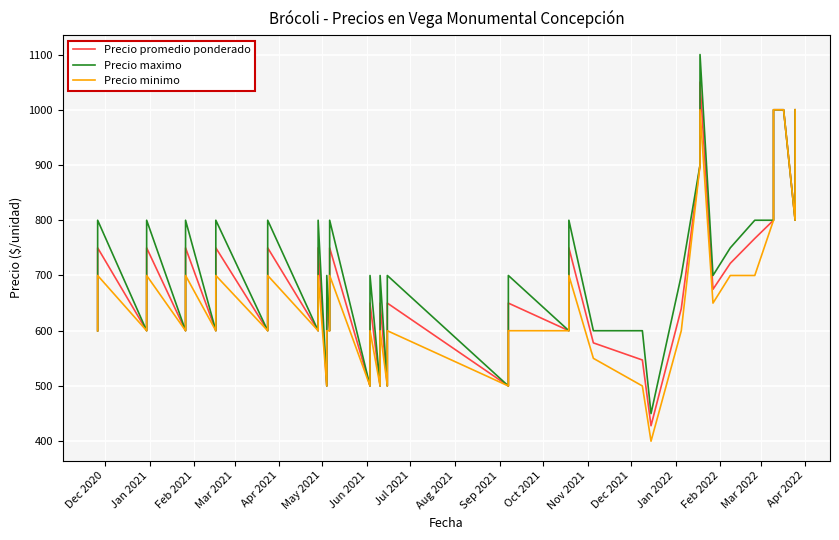

In Precio maximo, how many points are higher than both neighbors (excluding endpoints)?

14